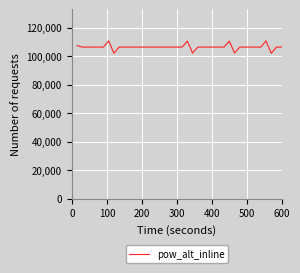

What is the minimum value shown in the chart?

102124